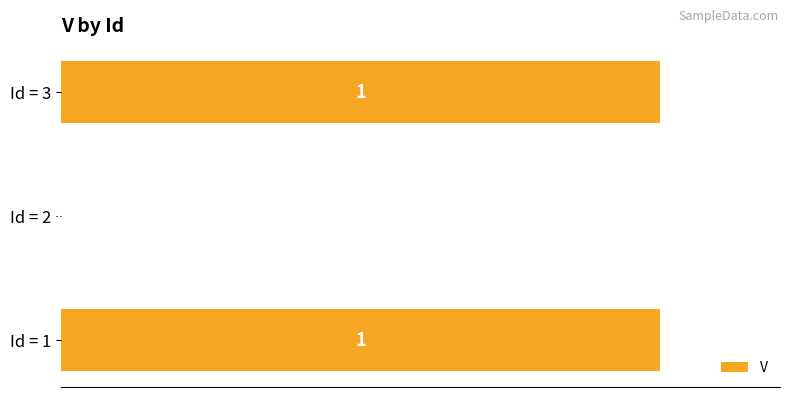

The value at Id = 1 is 1. True or false?

True